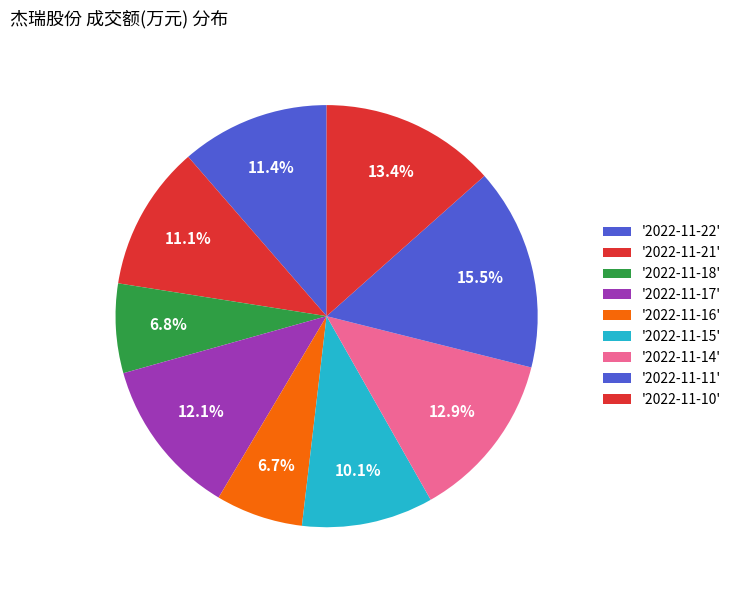

How many segments does this pie chart have?

9